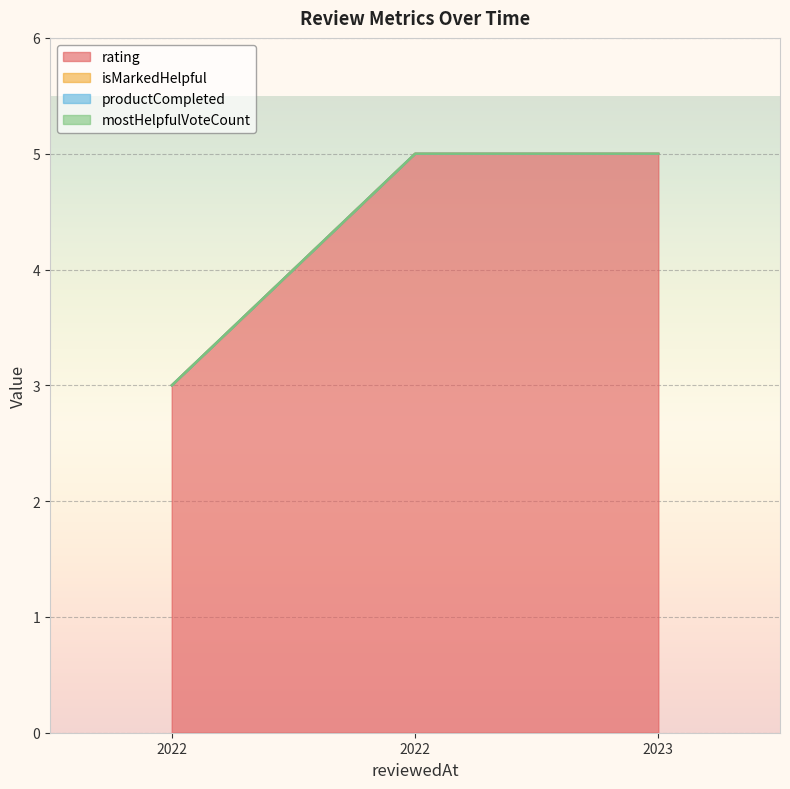

Is it true that rating equals 3 at 1658804906736?

True